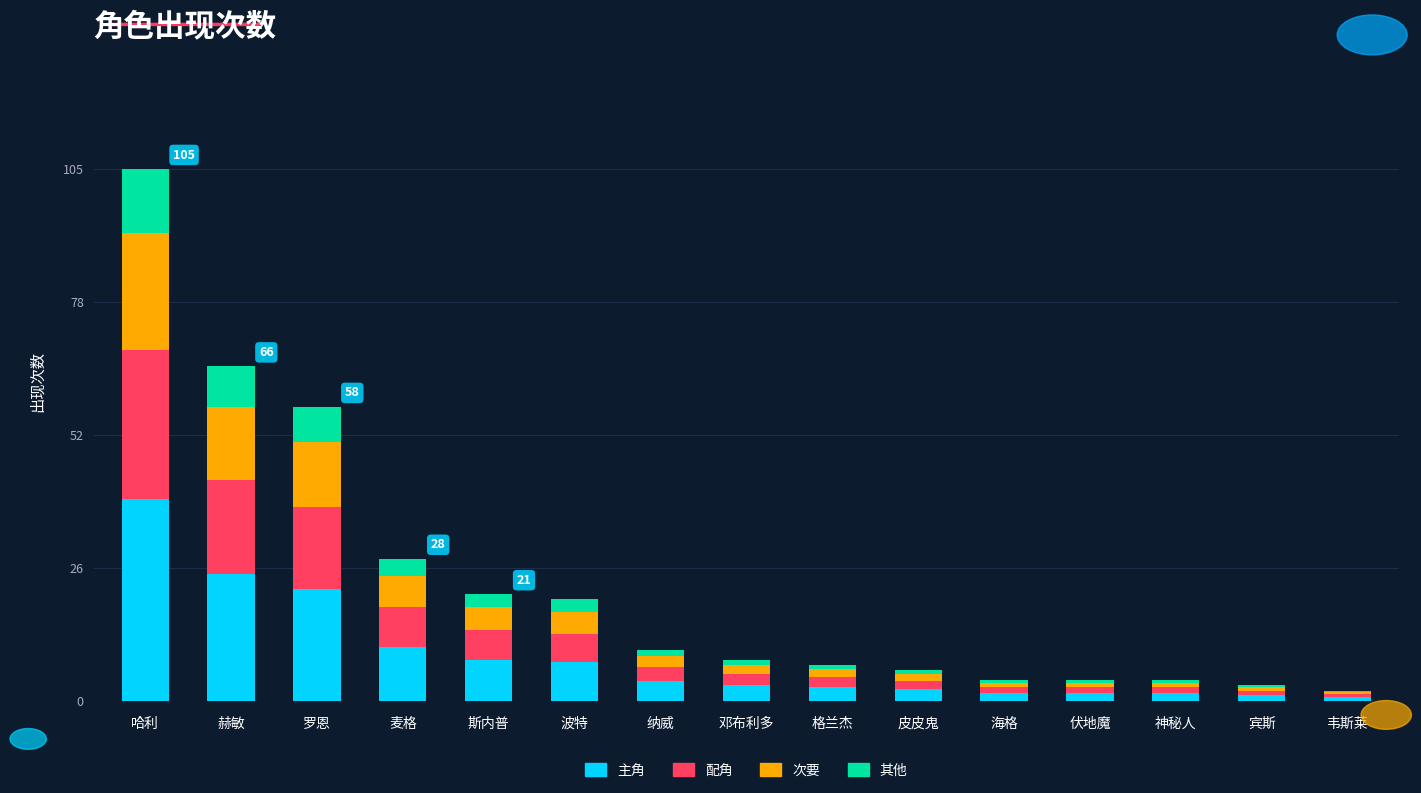

At which label does 主角 first exceed 3?

哈利